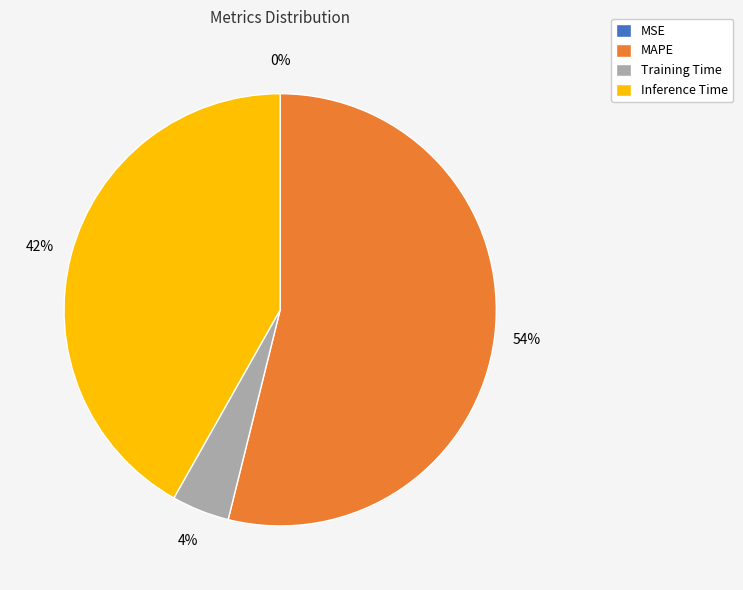

To the nearest percent, what is the difference between the largest and smallest slice percentages?

54%